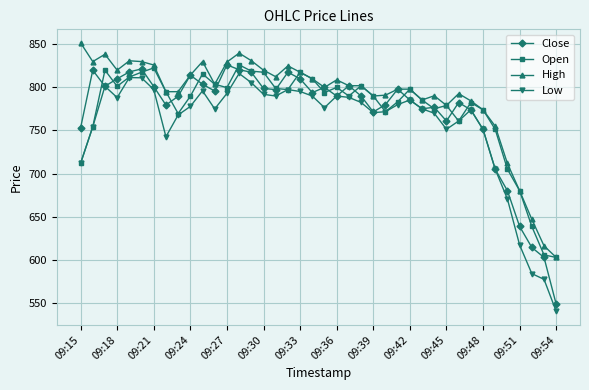

How many distinct data groups are displayed?

4